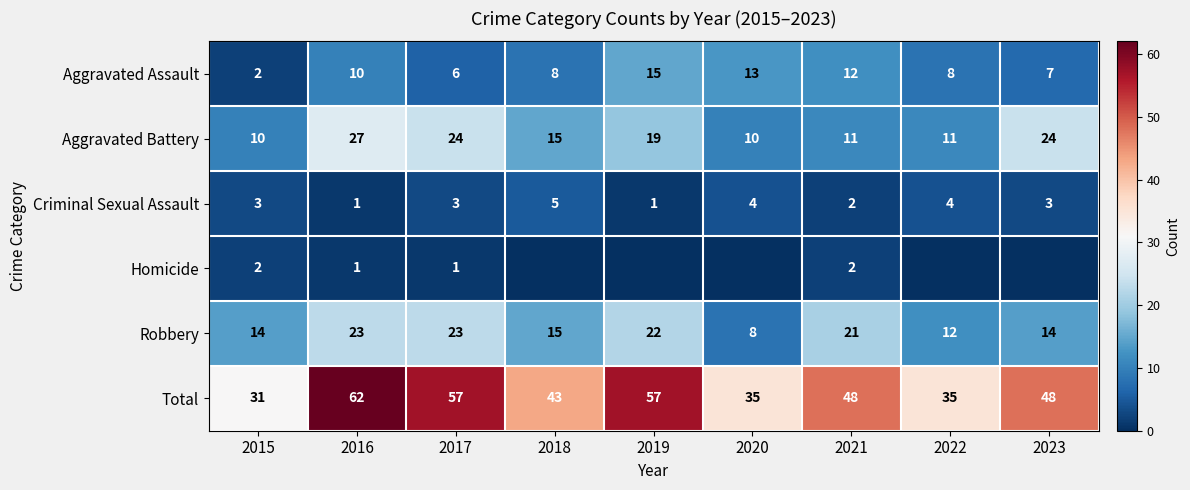

At how many categories does at least one series exceed 33?

8